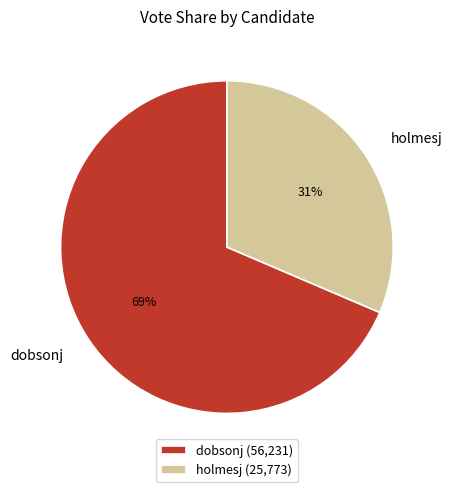

Rank the categories by value from lowest to highest.

holmesj, dobsonj